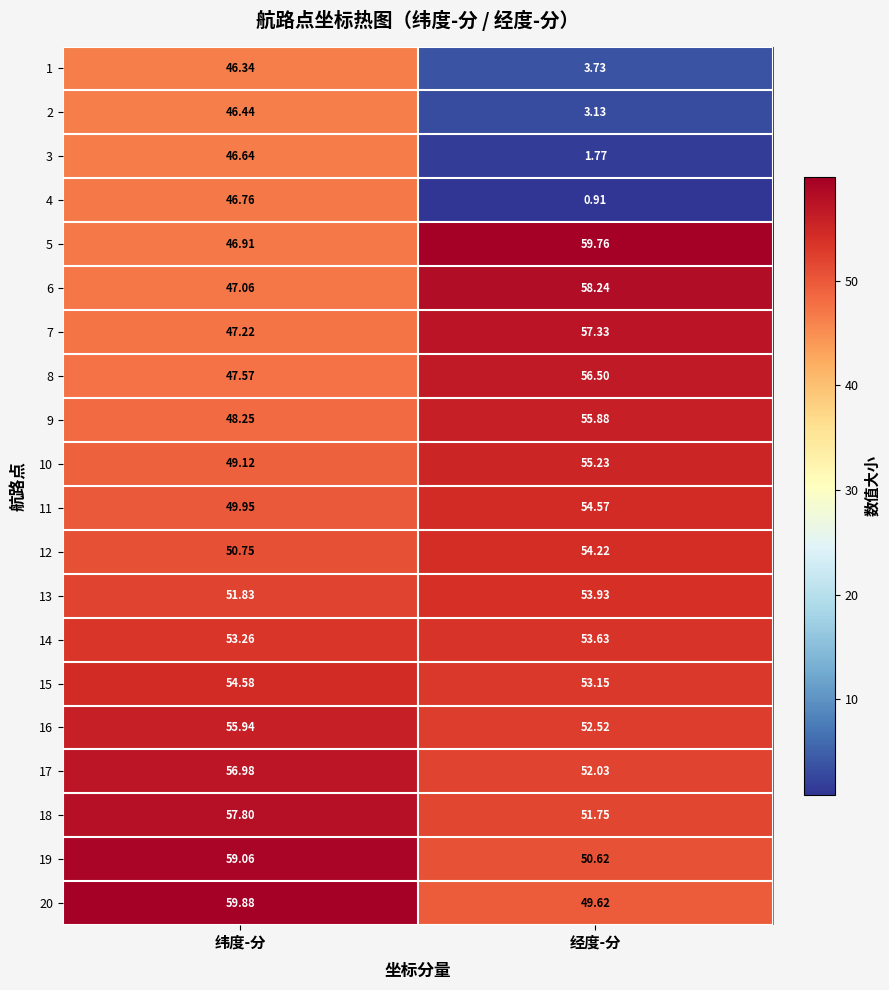

How many categories are shown in the chart?

2